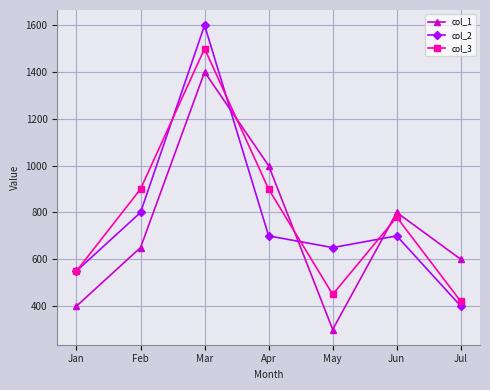

List the series in order of their overall mean, lowest first.

col_1, col_2, col_3